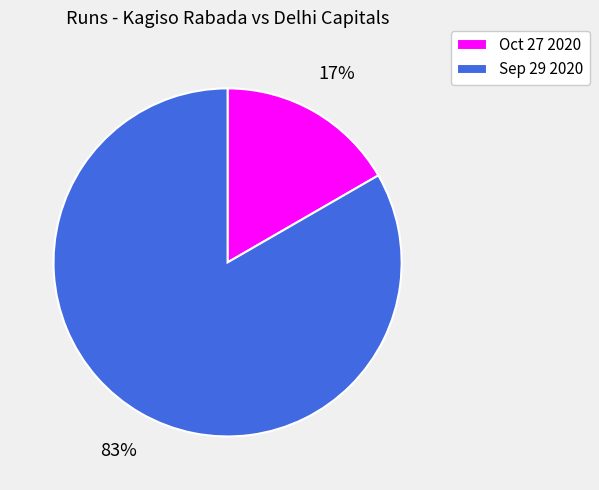

True or false: Oct 27 2020 accounts for 17% of the total.

True